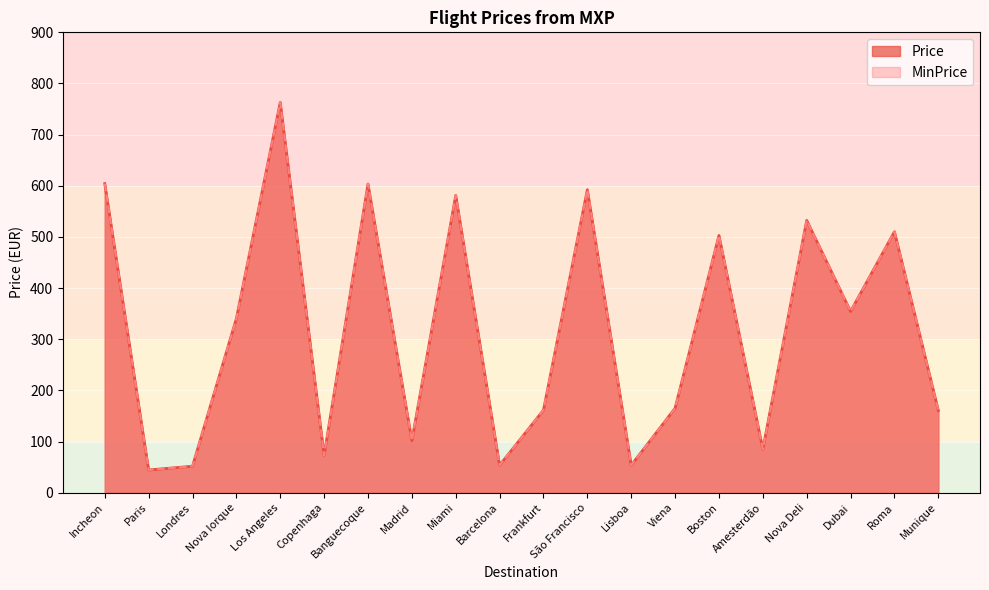

What is the difference between the second highest and second lowest values in the Price series?

552.6